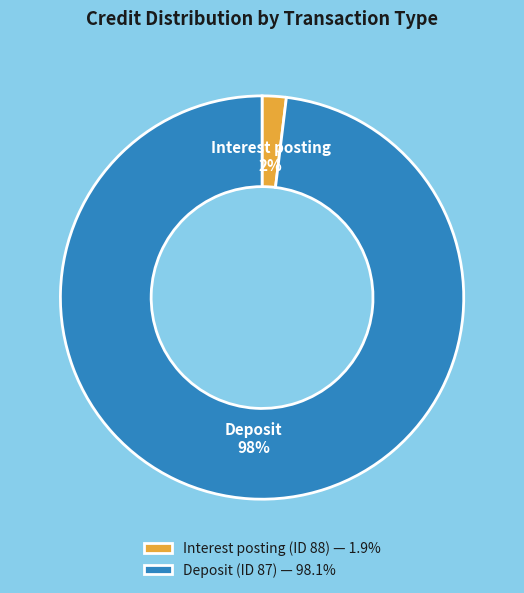

How many segments does this pie chart have?

2